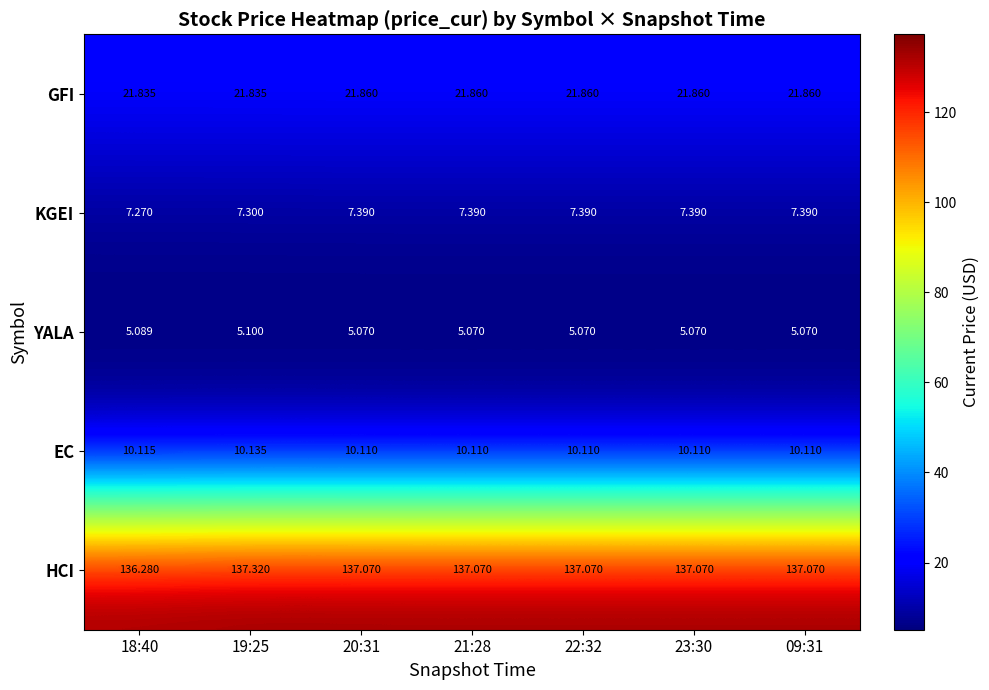

Which series changed the most between 18:40 and 09:31?

HCI